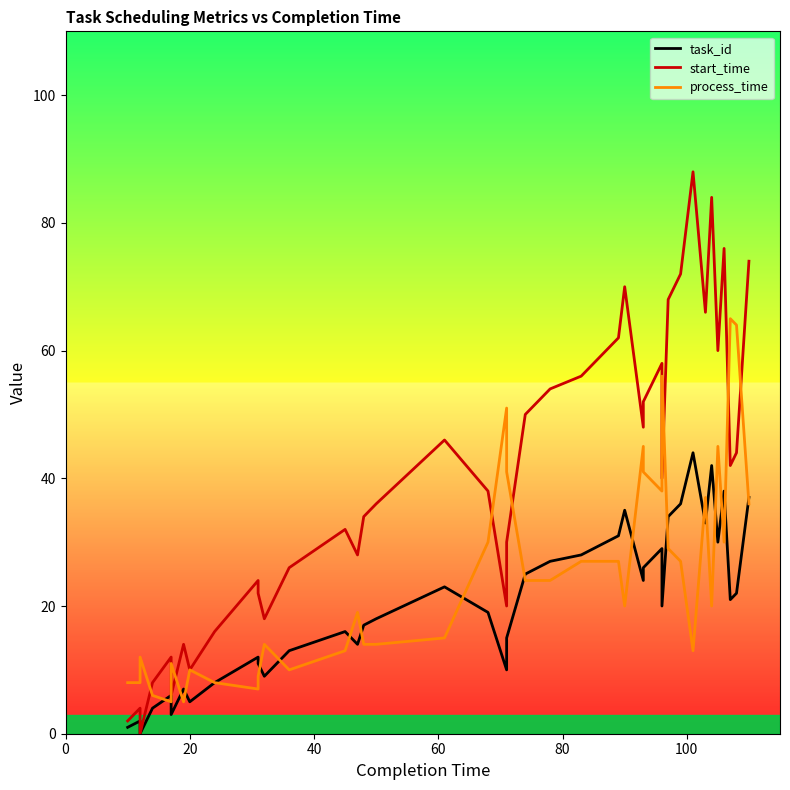

Does the chart display data point markers on the line(s)?

No